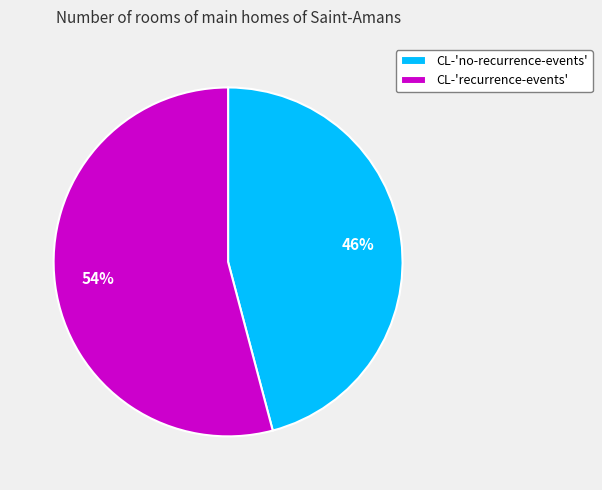

Rank the categories by value from highest to lowest.

CL-'recurrence-events', CL-'no-recurrence-events'